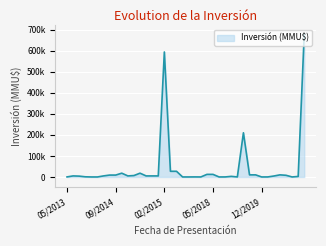

Is this an area chart (filled region under the line)?

Yes